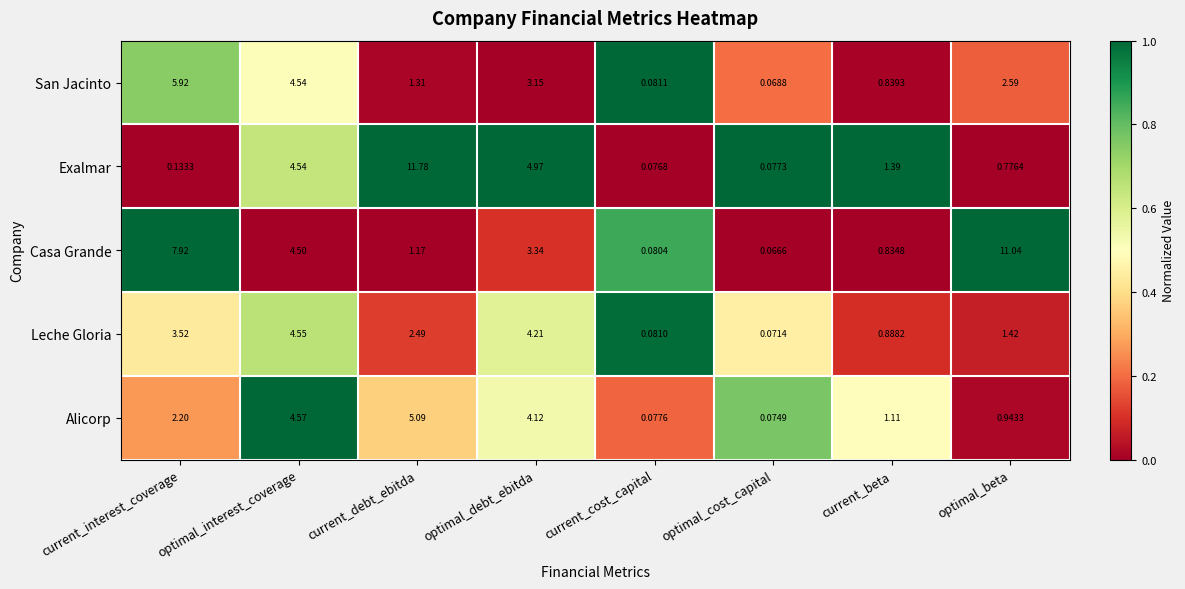

At which category does the chart reach its peak across all series?

current_debt_ebitda